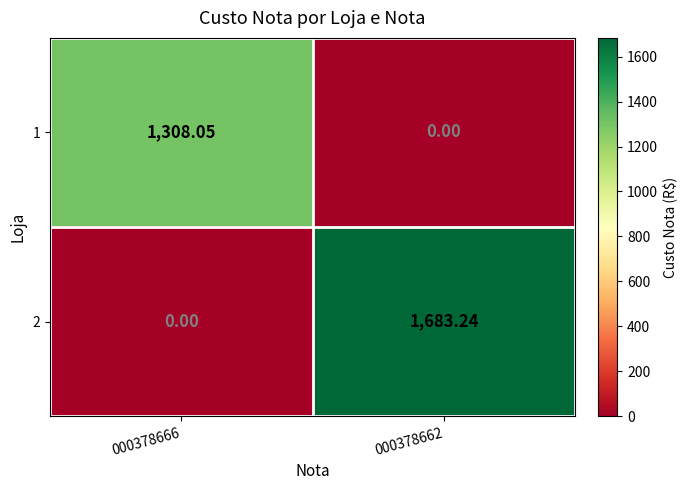

How many positive values does the 2 series have?

1